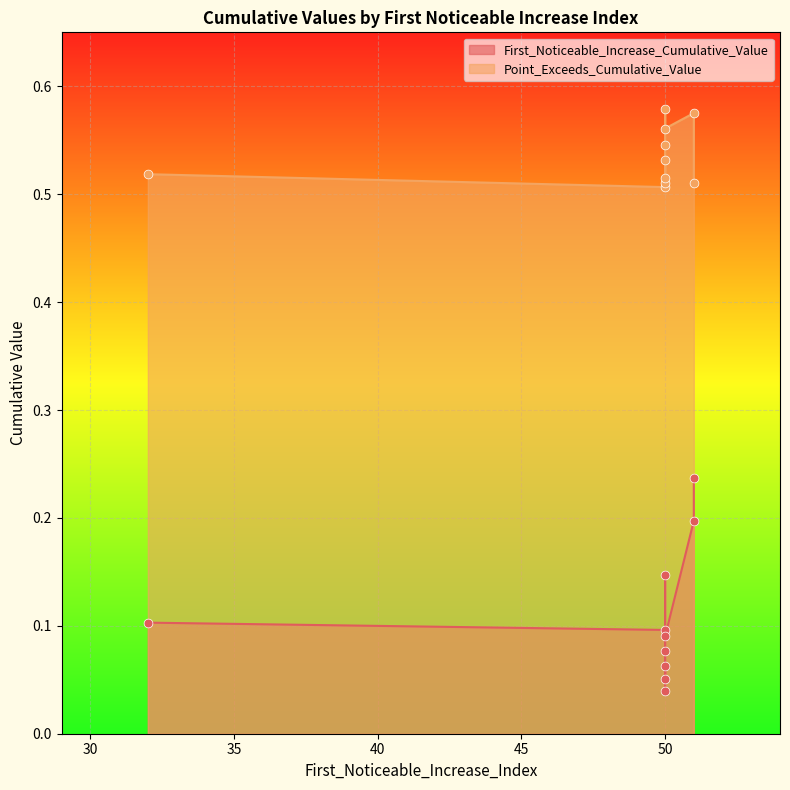

Which series has the largest Y range (max minus min)?

First_Noticeable_Increase_Cumulative_Value